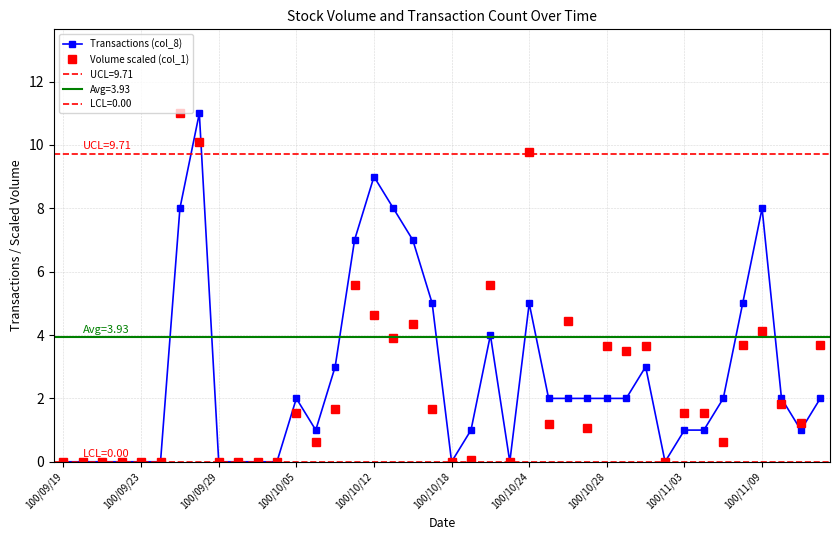

The value of Volume scaled (col_1) at 100/11/09 is 0.9. True or false?

False